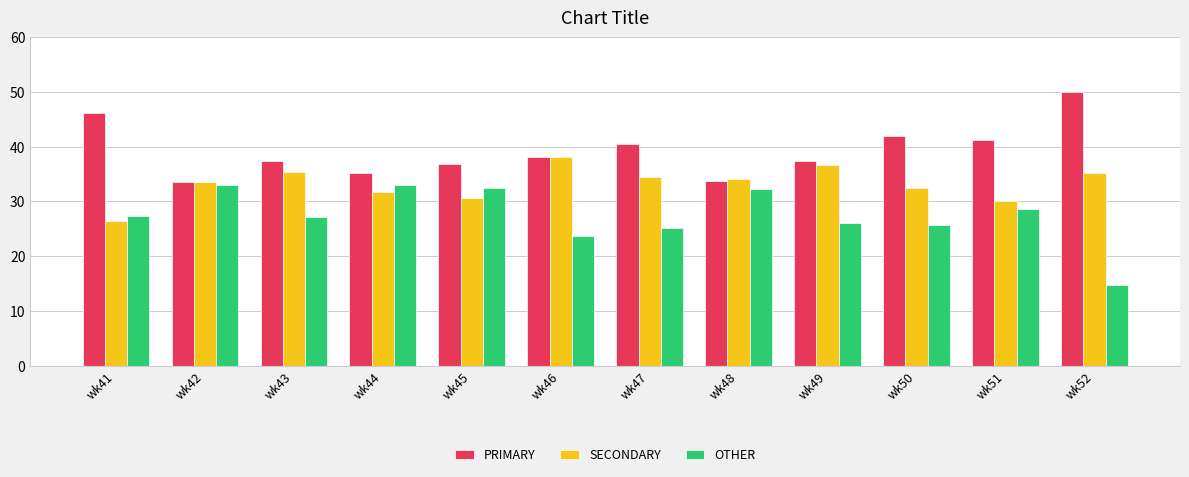

Which series has the largest total across all categories?

PRIMARY